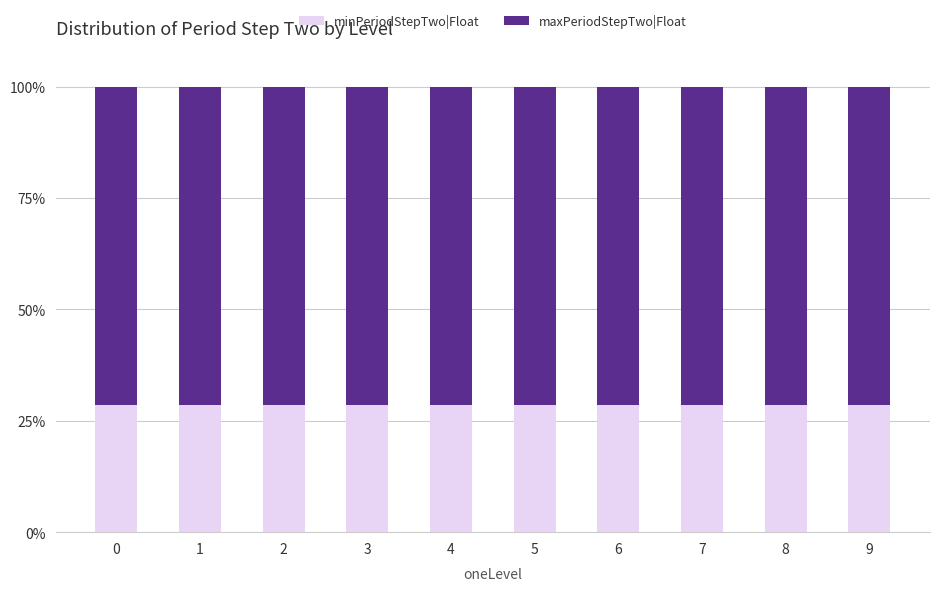

The minPeriodStepTwo|Float series shows 28.6 at 4. True or false?

True